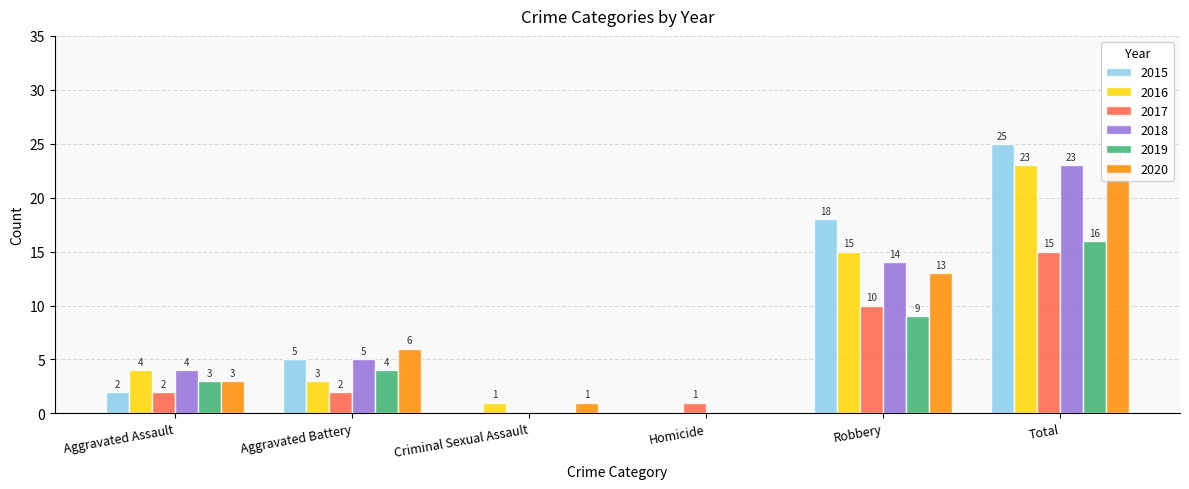

Does the chart contain any negative values?

No